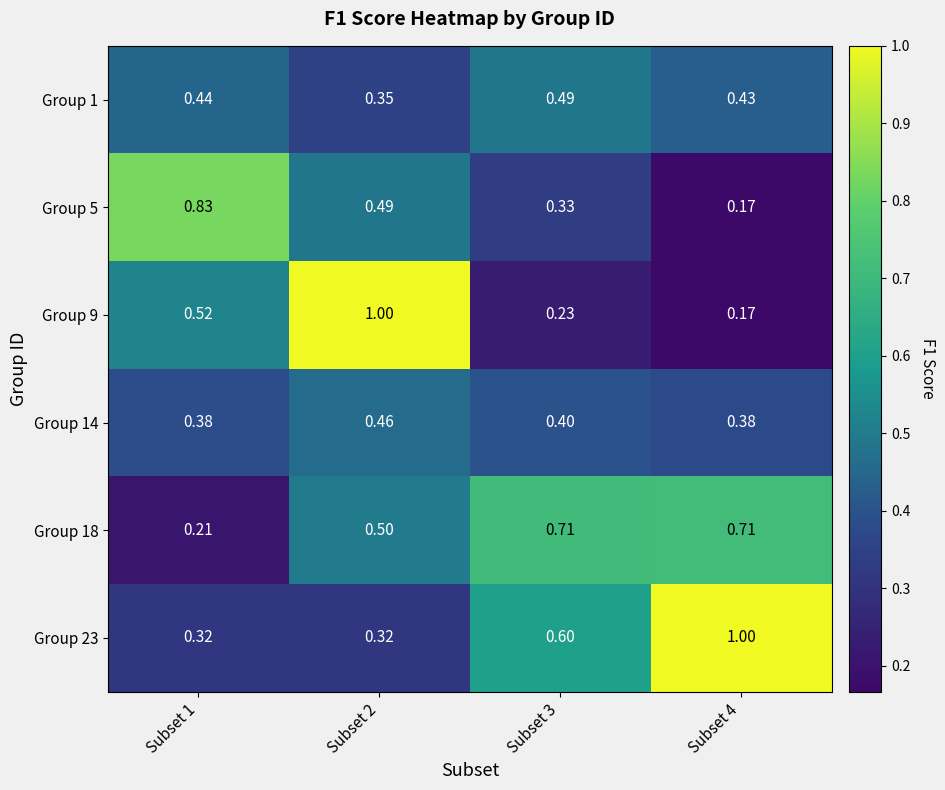

At Subset 2, list the series in order from largest to smallest.

Group 9, Group 18, Group 5, Group 14, Group 1, Group 23